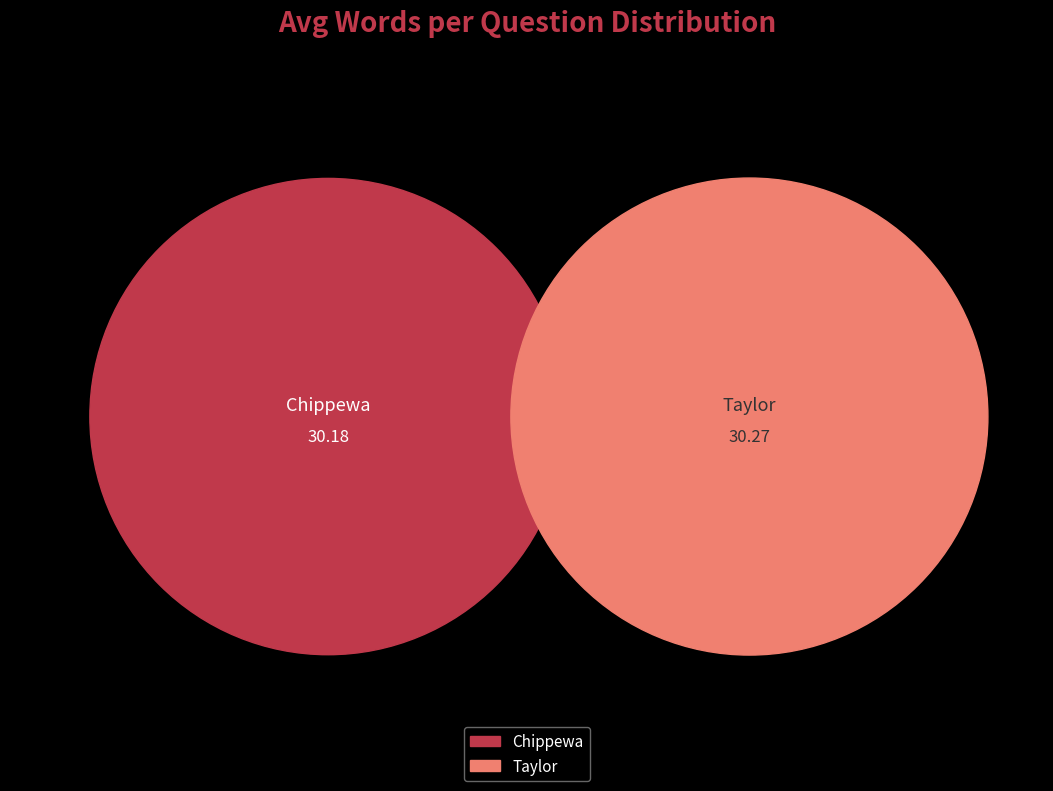

What percentage is the Chippewa slice, to the nearest percent?

50%